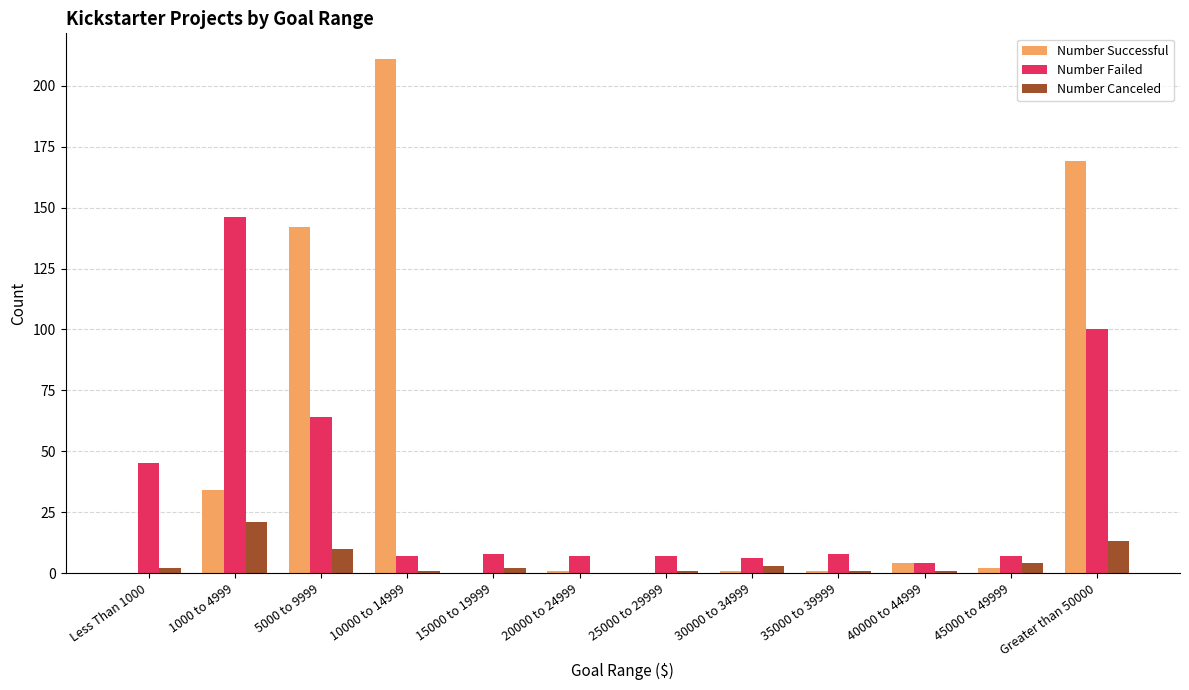

Which series changed the most between 5000 to 9999 and 15000 to 19999?

Number Successful